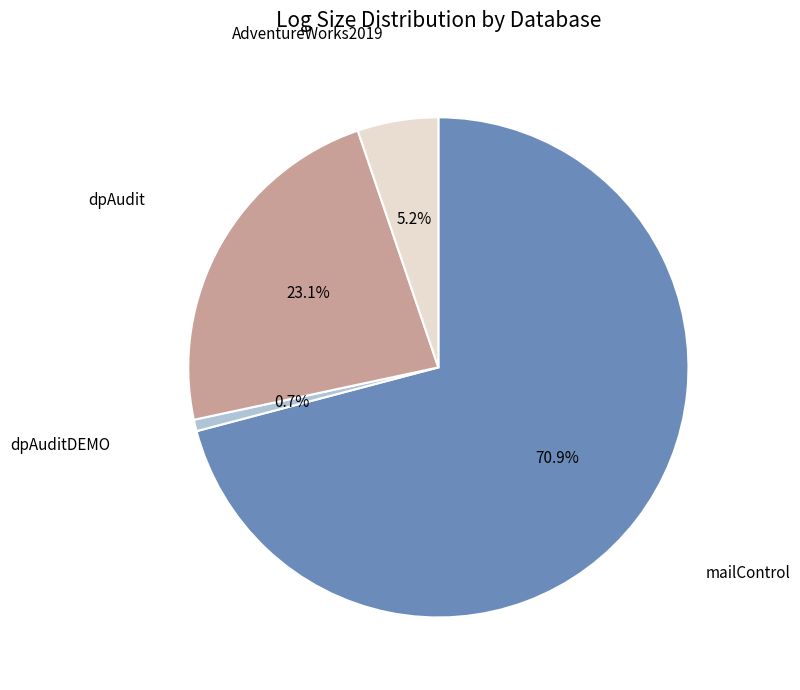

Is there a majority slice in this chart?

Yes